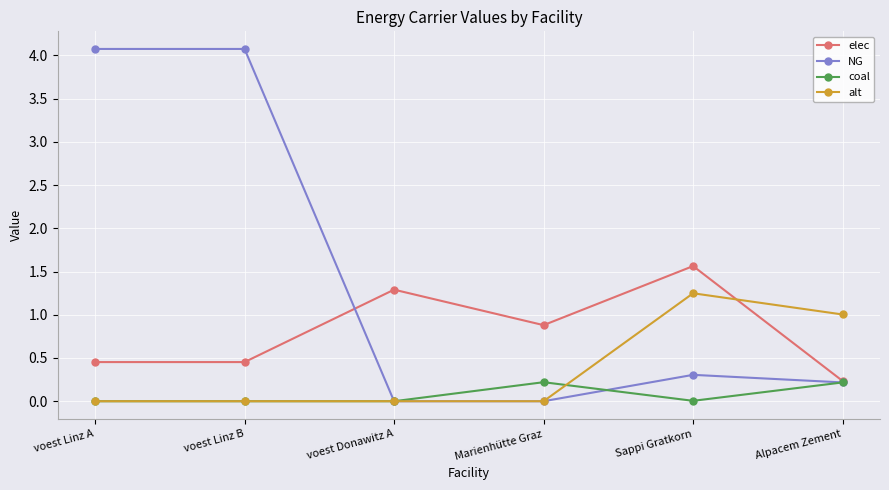

True or false: alt and elec intersect in this chart.

True